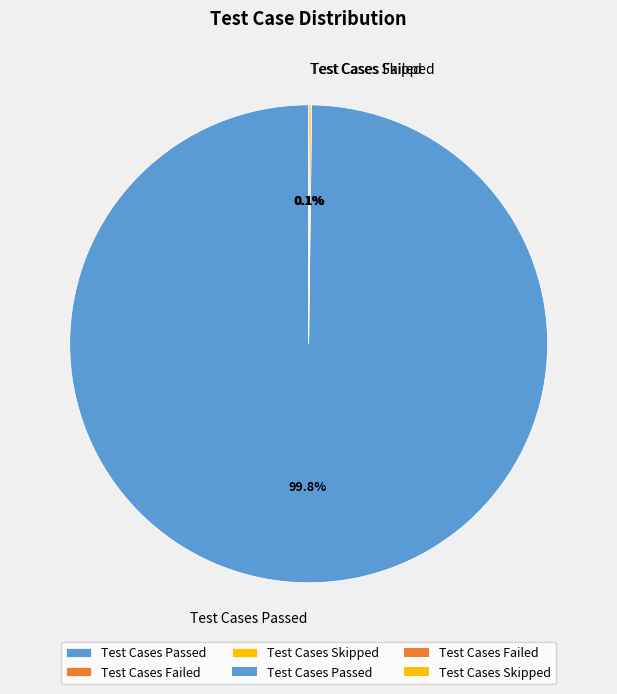

Which category has the biggest portion of the pie?

Test Cases Passed